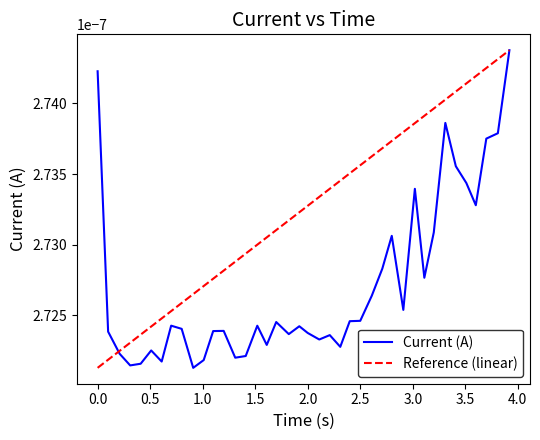

List the labels in order of value, smallest first.

0.9098954200744629, 0.3098776340484619, 0.4099016189575195, 0.6098949909210205, 1.009895086288452, 1.309895038604736, 1.409778833389282, 0.2098913192749023, 0.5099105834960938, 2.309893369674683, 1.609896183013916, 2.110058784484863, 2.209892988204956, 1.81988263130188, 2.000043869018555, 0.1000170707702637, 1.100037336349487, 1.200058698654175, 0.8000454902648926, 1.919893503189087, 1.519879817962646, 0.7000484466552734, 1.700048446655273, 2.400042533874512, 2.500005722045898, 2.909998178482056, 2.609885692596436, 3.110055208206177, 2.710064888000488, 2.800030708312988, 3.200036525726318, 3.600038051605225, 3.019870519638062, 3.509890556335449, 3.409891128540039, 3.700013637542725, 3.809885740280151, 3.309877157211304, 0.0, 3.919873476028442